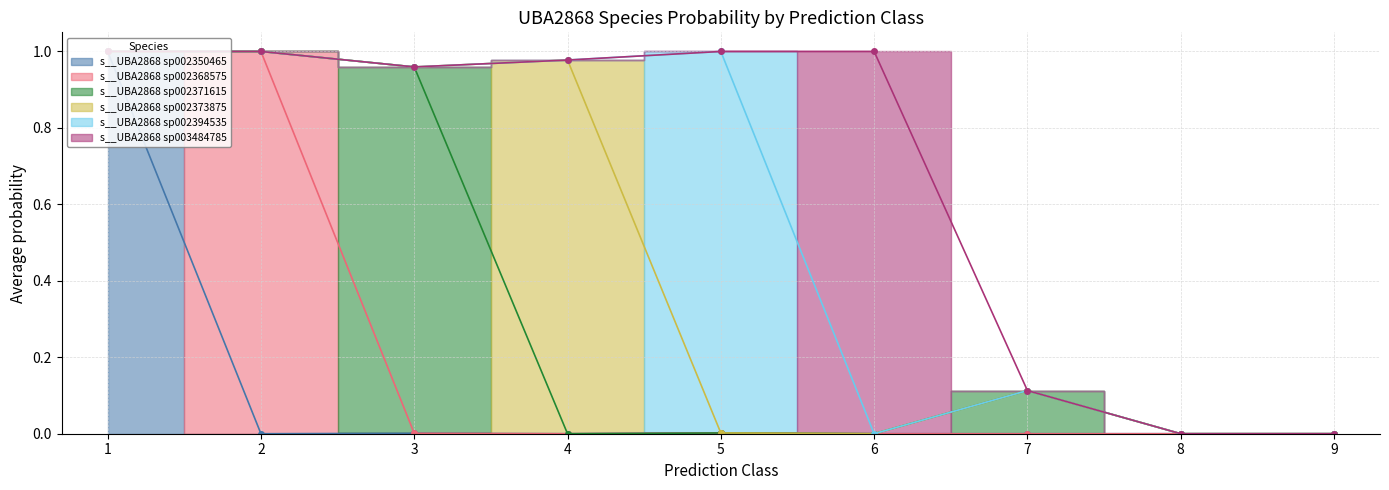

True or false: s__UBA2868 sp002394535 and s__UBA2868 sp002371615 cross at least once.

False